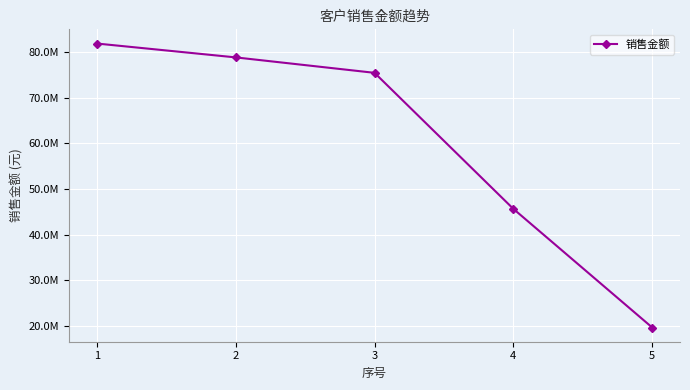

Is this an area chart (filled region under the line)?

No